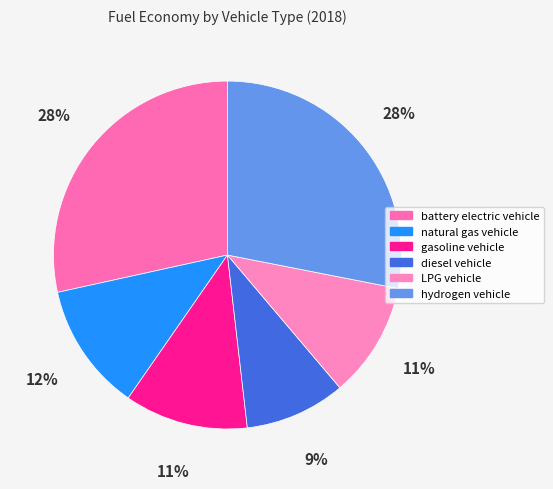

To the nearest percent, what is the combined percentage of battery electric vehicle and LPG vehicle?

39%